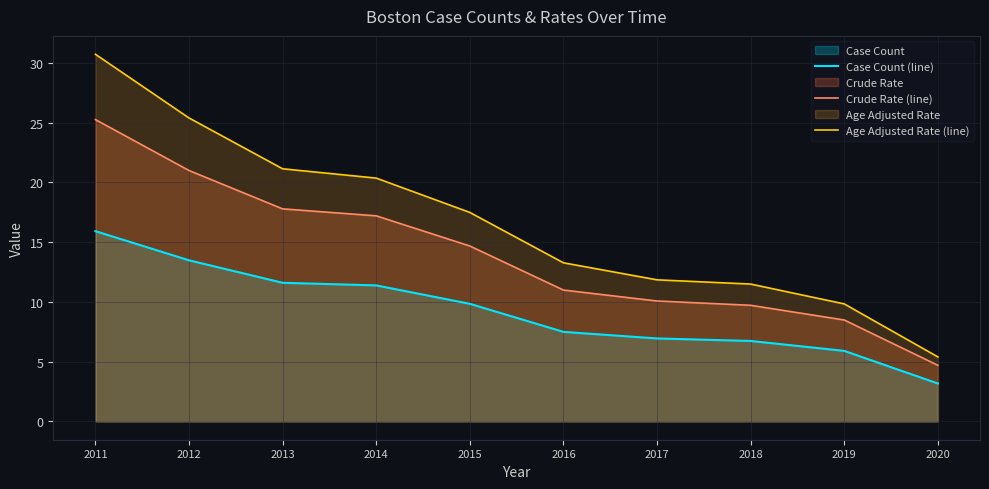

Is it true that Age Adjusted Rate (line) equals 5.5 at 2015?

False